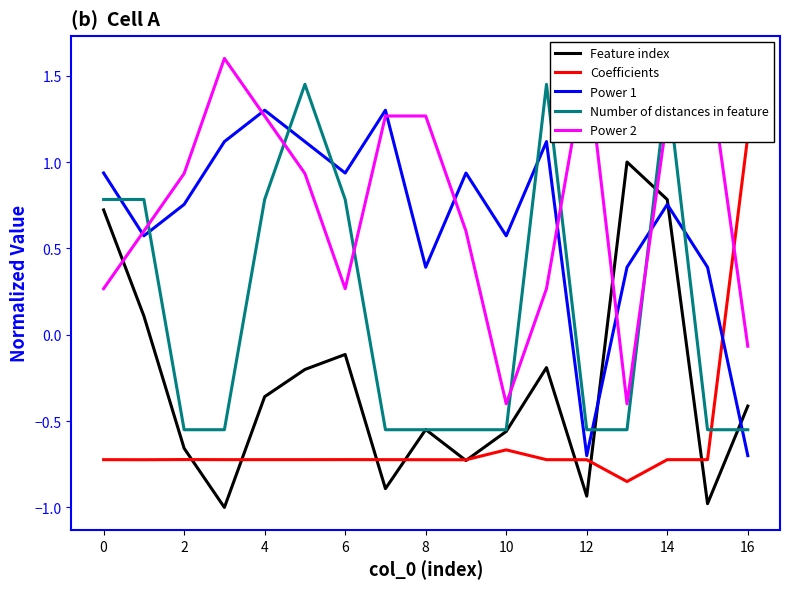

Does the chart display data point markers on the line(s)?

No